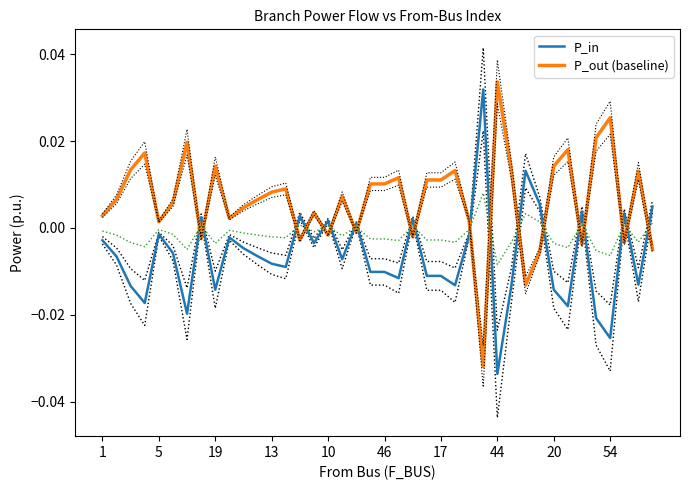

How many times do P_out (baseline) and P_in cross each other?

19